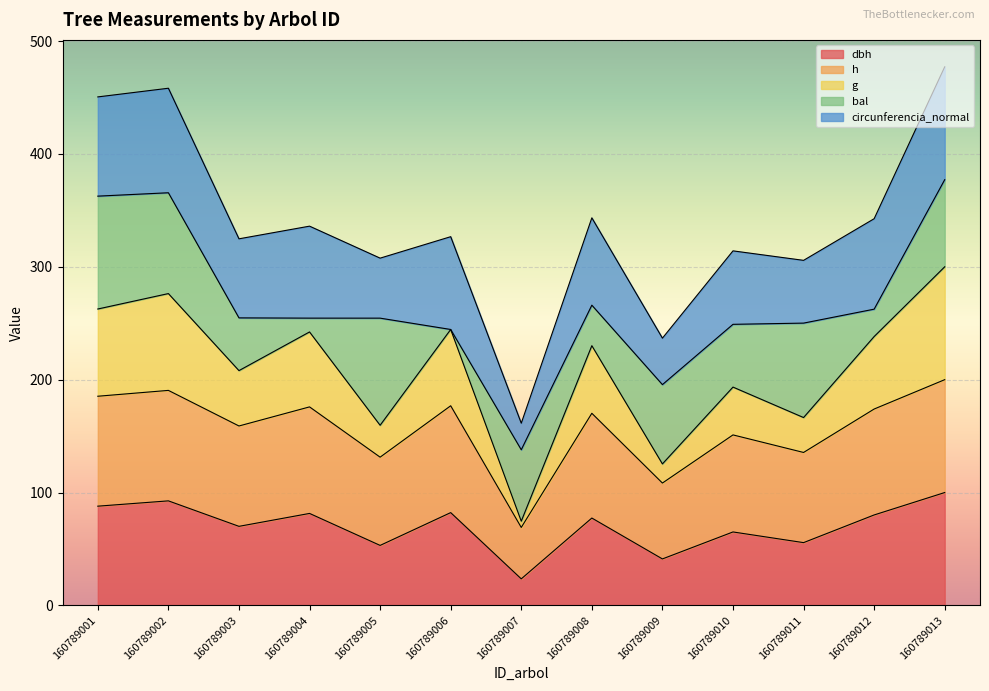

What is the total value across all series at 160789011?

305.7